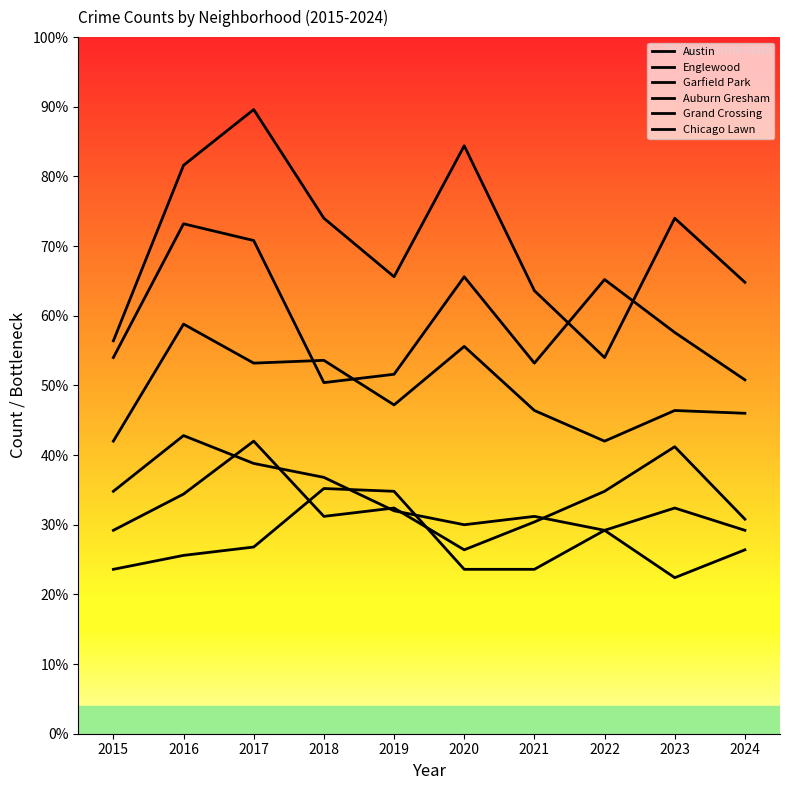

Does the chart display data point markers on the line(s)?

No